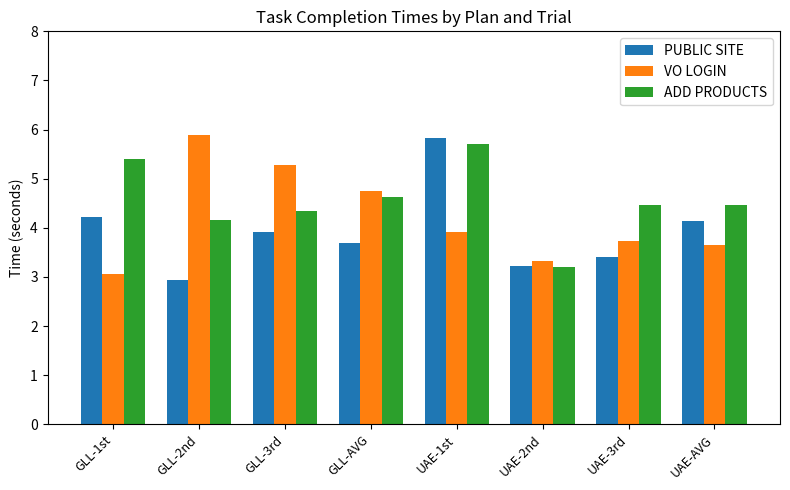

At how many categories does at least one series exceed 5?

4